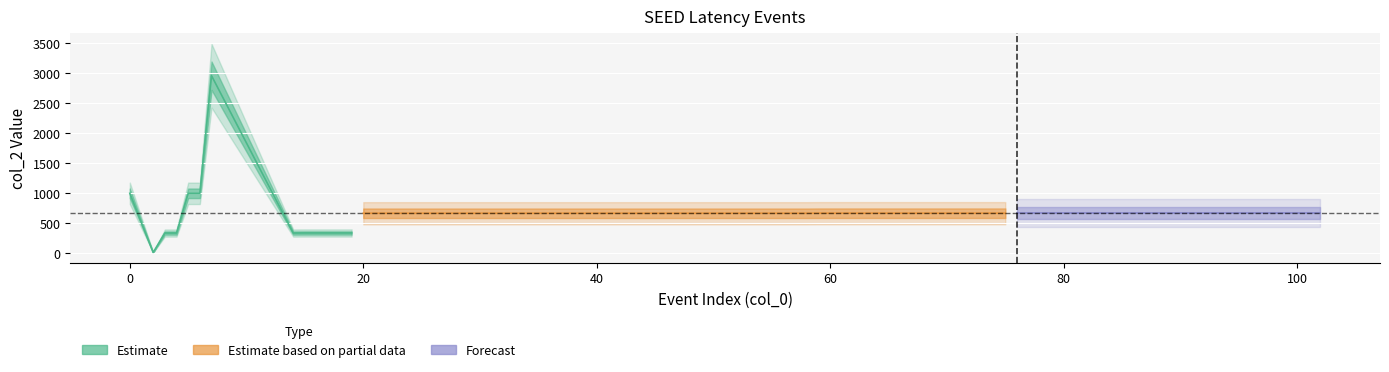

List the labels in order of value, largest first.

7, 0, 5, 6, 59, 62, 63, 64, 65, 74, 75, 76, 77, 92, 93, 94, 95, 96, 97, 98, 99, 100, 101, 102, 20, 21, 22, 23, 56, 57, 58, 15, 16, 17, 18, 19, 3, 4, 14, 2